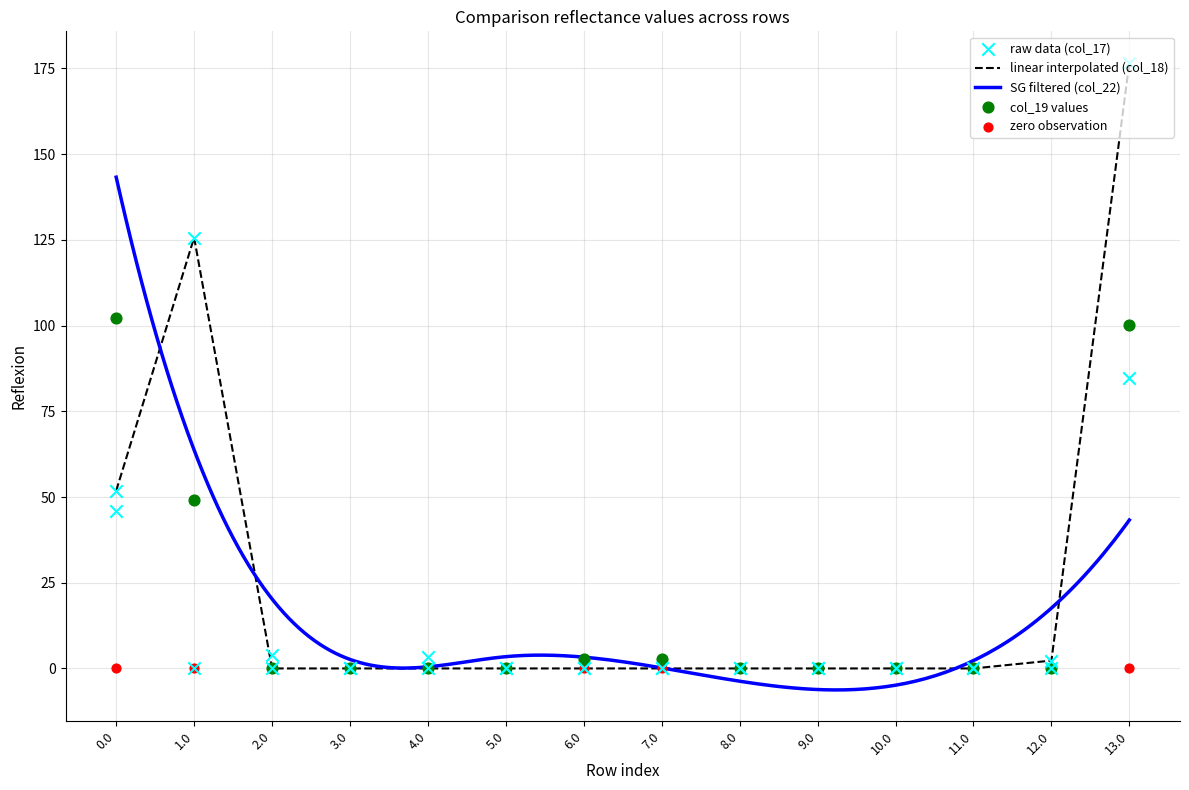

Which series reaches the minimum Y coordinate?

col_17